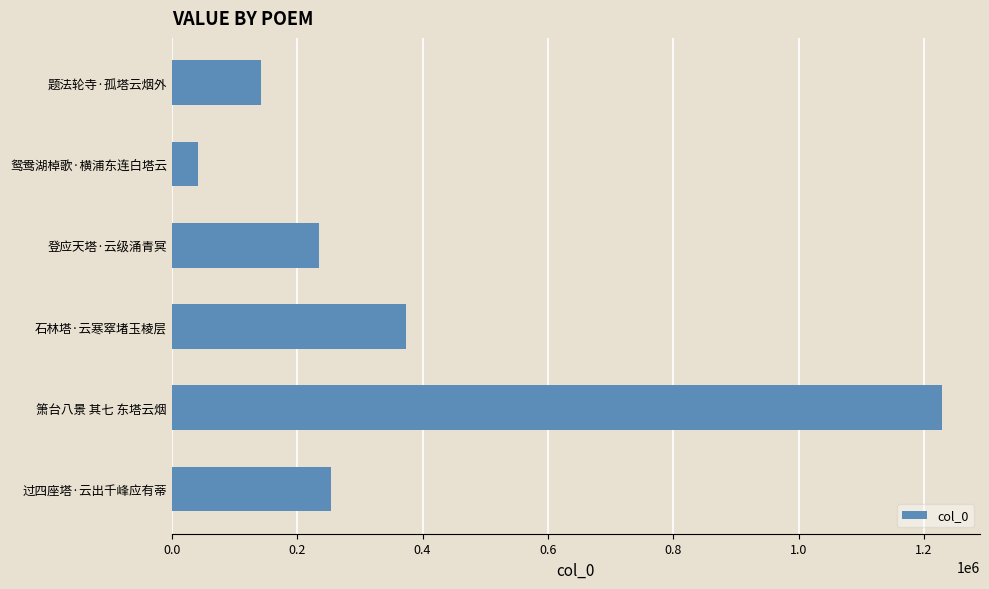

The value at 登应天塔·云级涌青冥 is 124578. True or false?

False